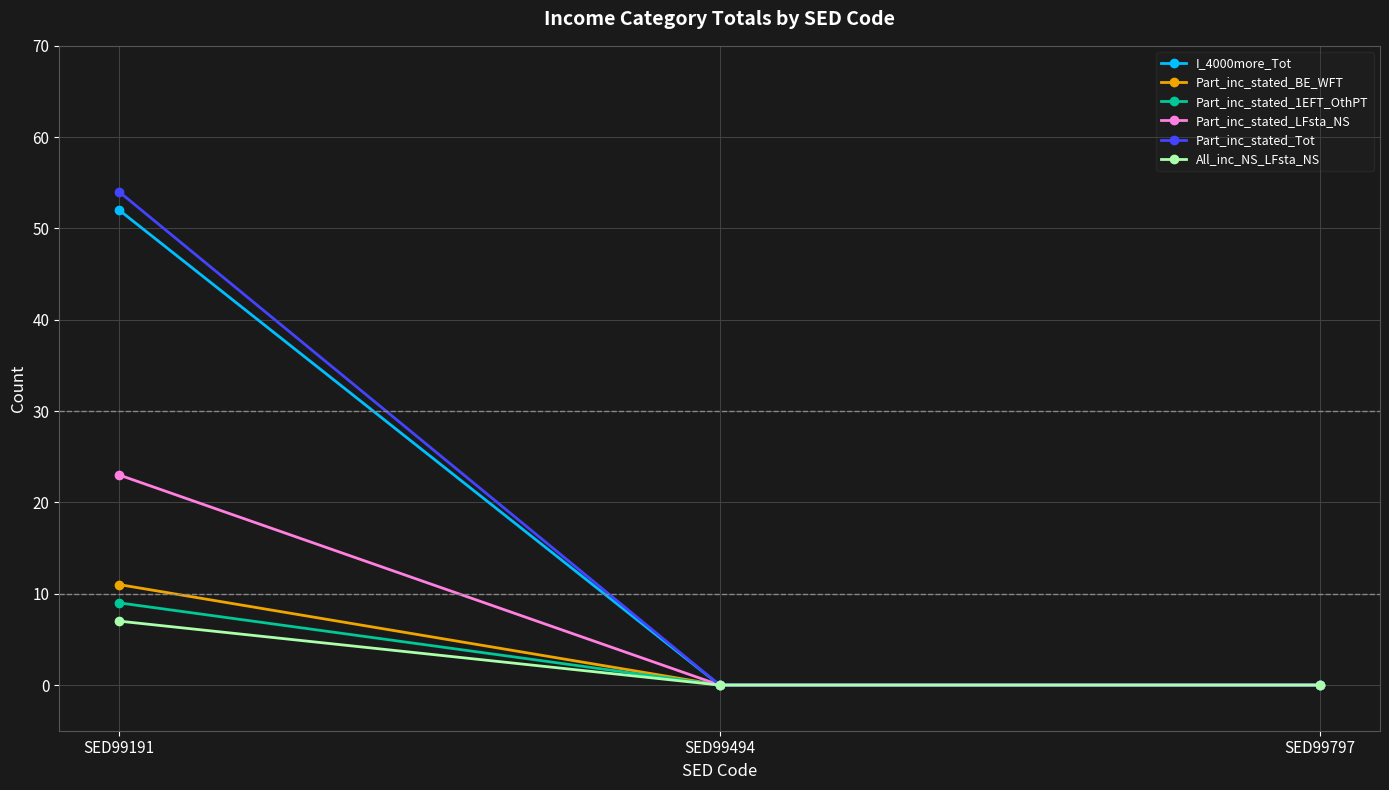

Count the All_inc_NS_LFsta_NS values in the range 0 to 7.

3